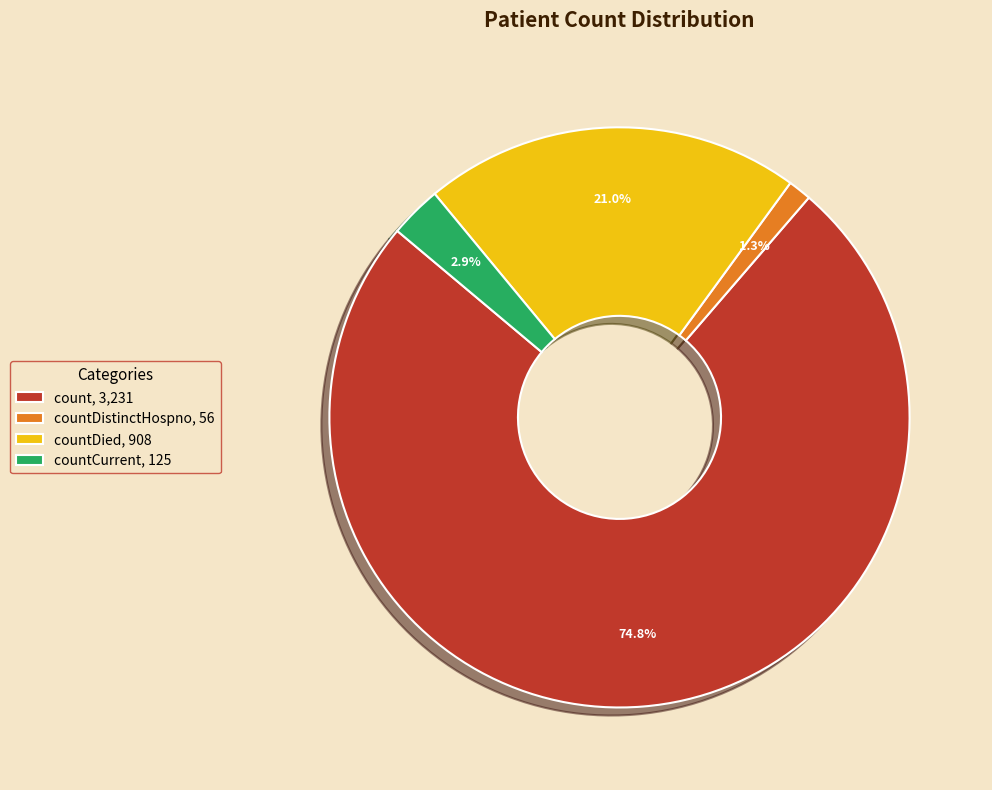

Do count, 3,231 and countDied, 908 together represent more than half of the pie?

Yes